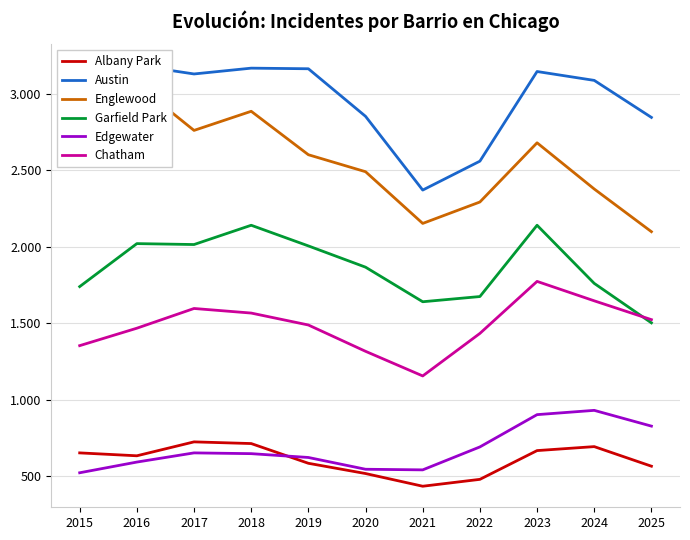

Which has a higher value, 2018 or 2019?

2018